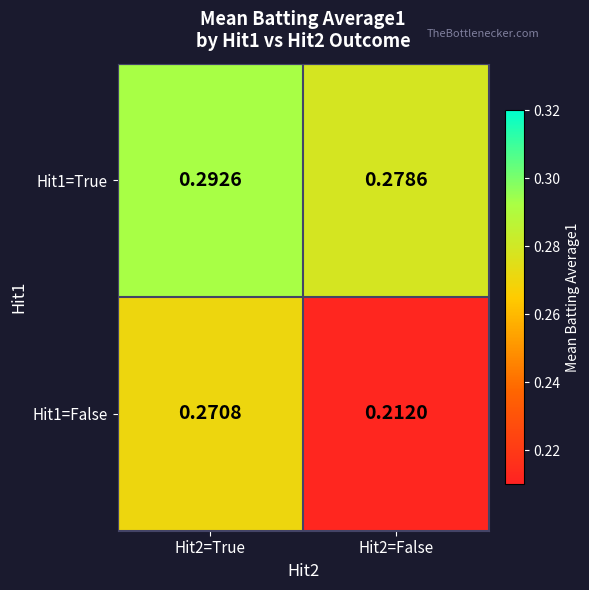

Is the value of Hit1=True at Hit2=False greater than the value of Hit1=False at Hit2=False?

Yes